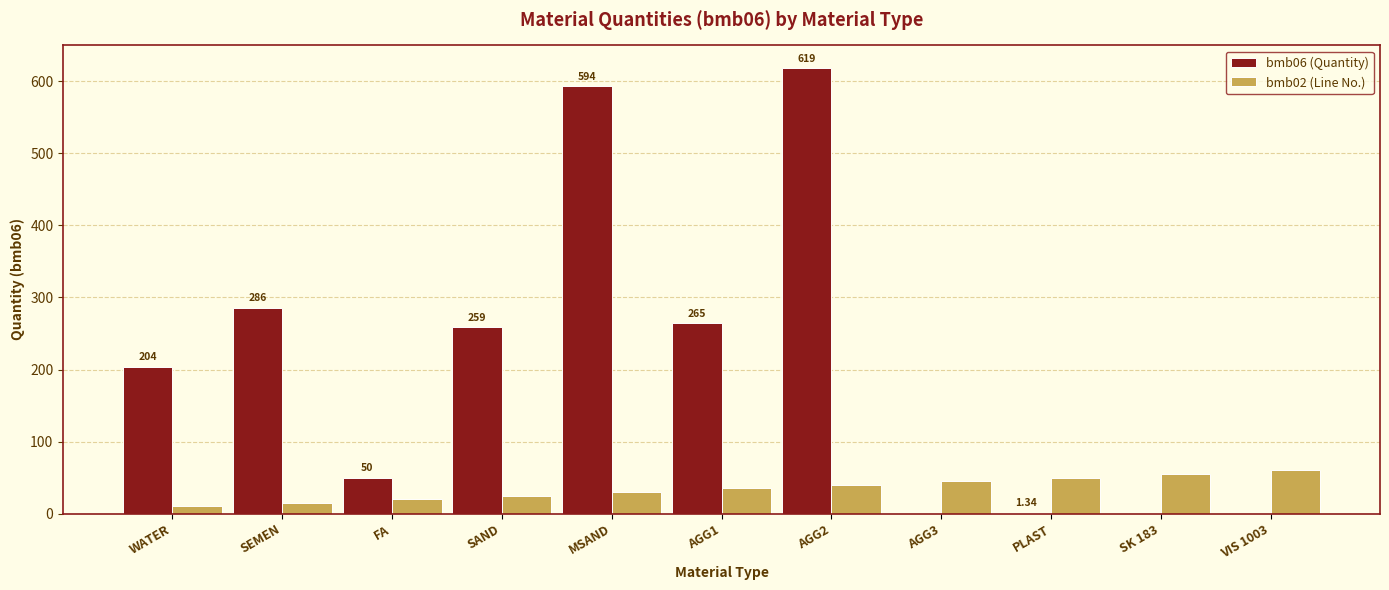

At which category is the sum across all series the highest?

AGG2